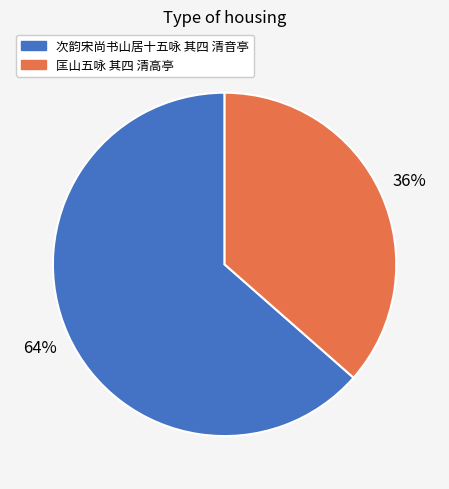

How many segments does this pie chart have?

2